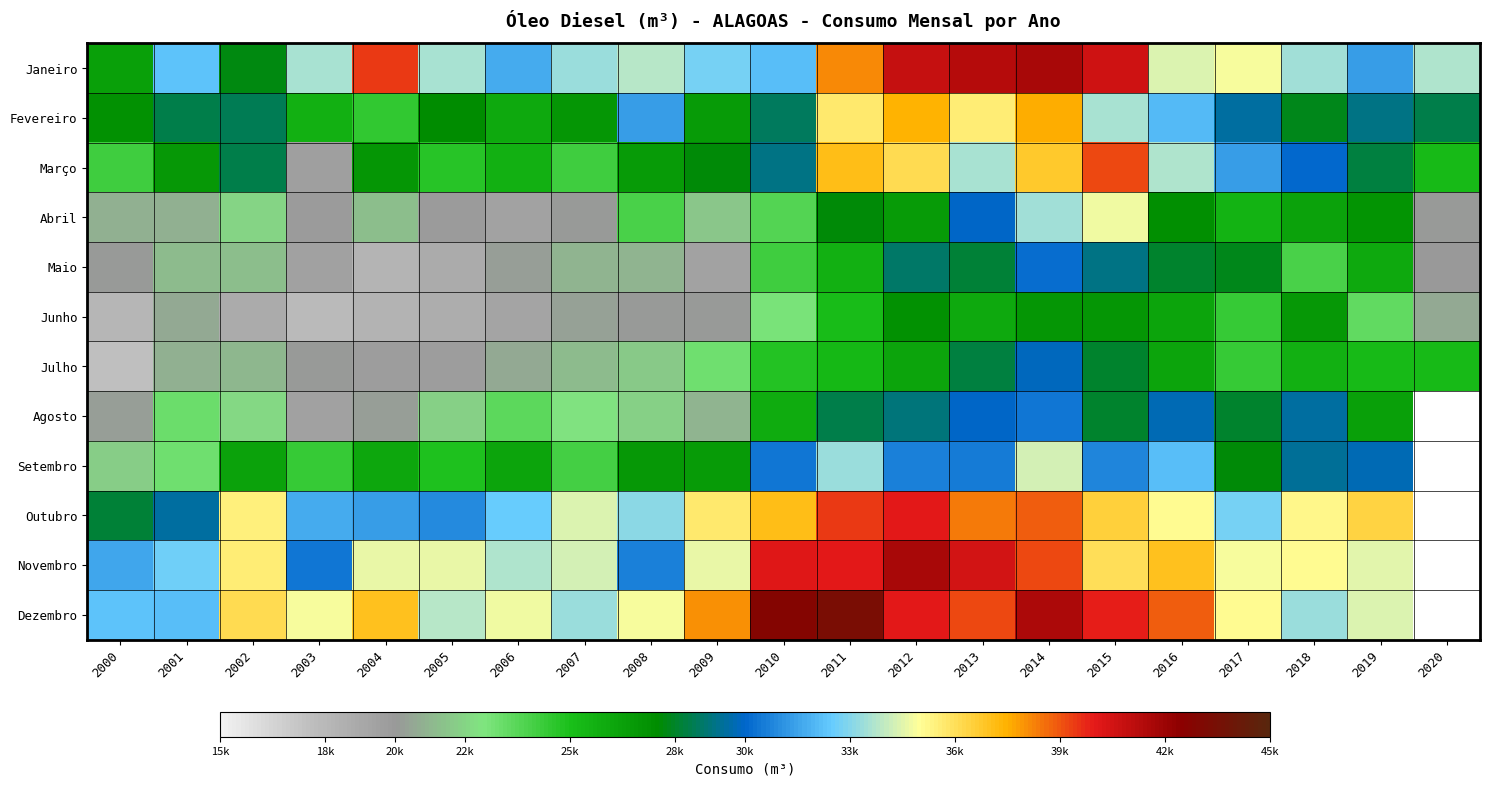

The Julho series shows 35656.6 at 2001. True or false?

False